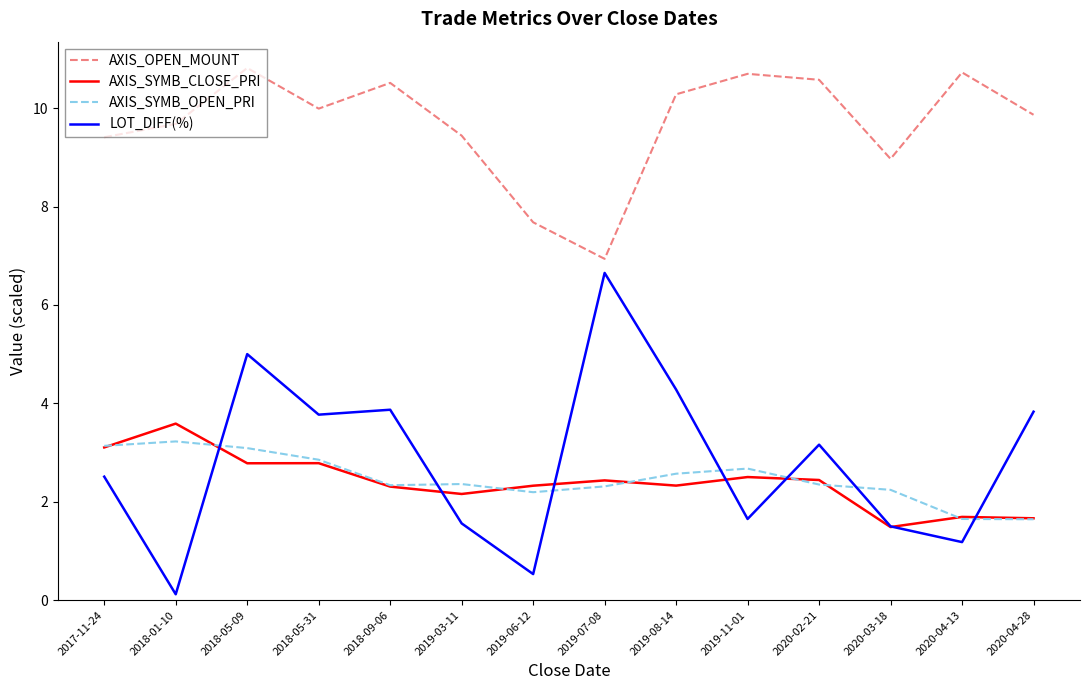

What position from the right is 2018-01-10?

13